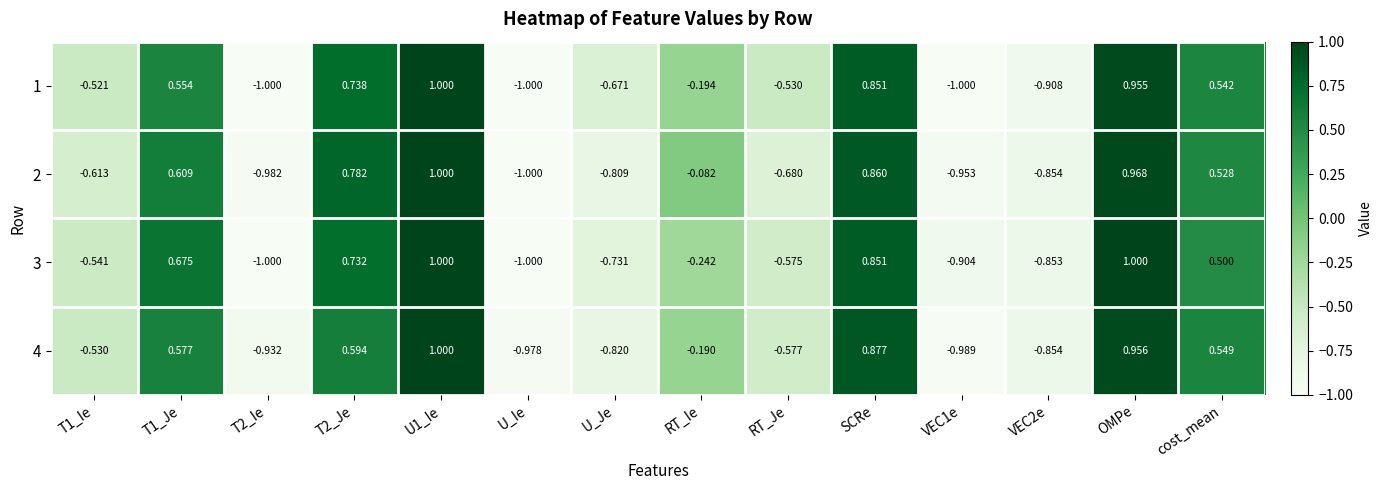

Is the value of 1 at T1_Ie greater than the value of 2 at T1_Je?

No